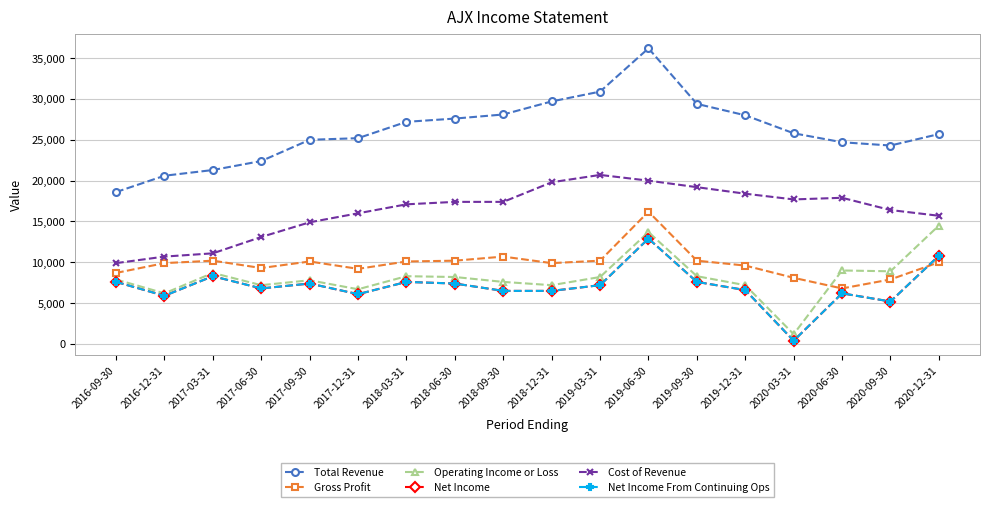

Where is the first local maximum for Operating Income or Loss?

2017-03-31